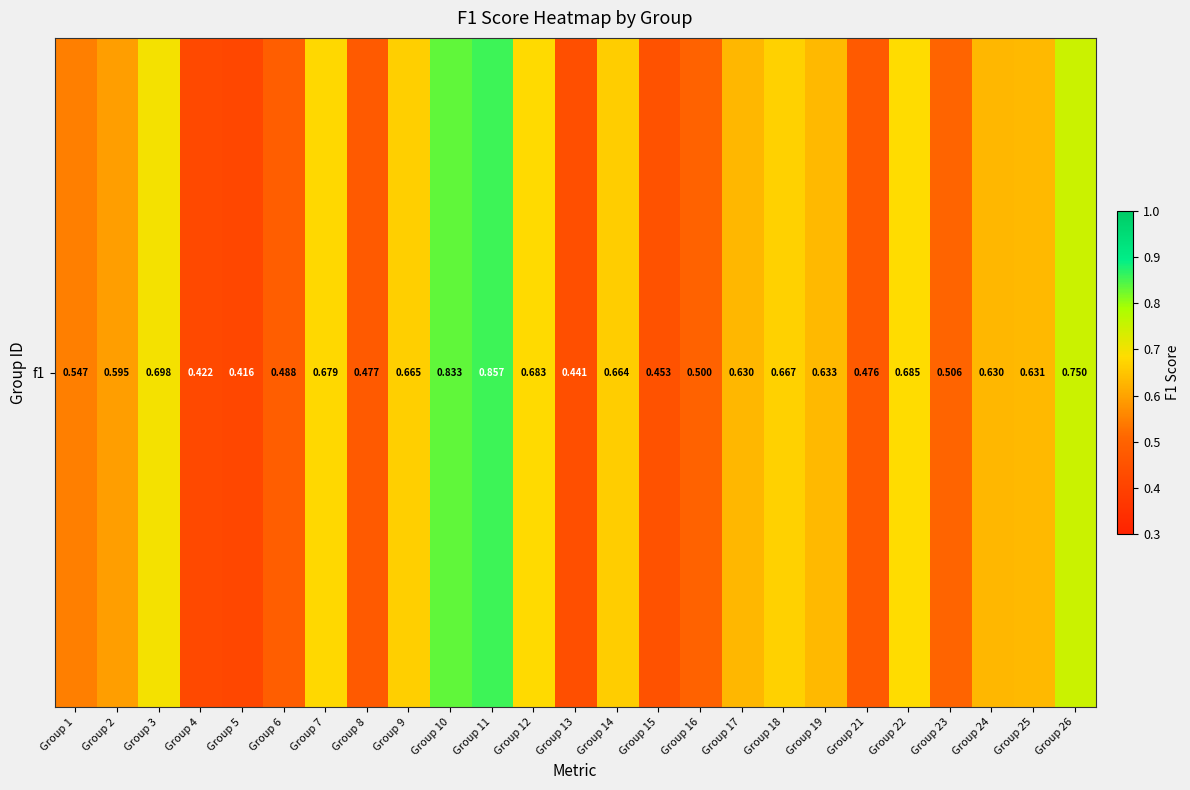

What is the change in value from Group 5 to Group 18?

+0.3